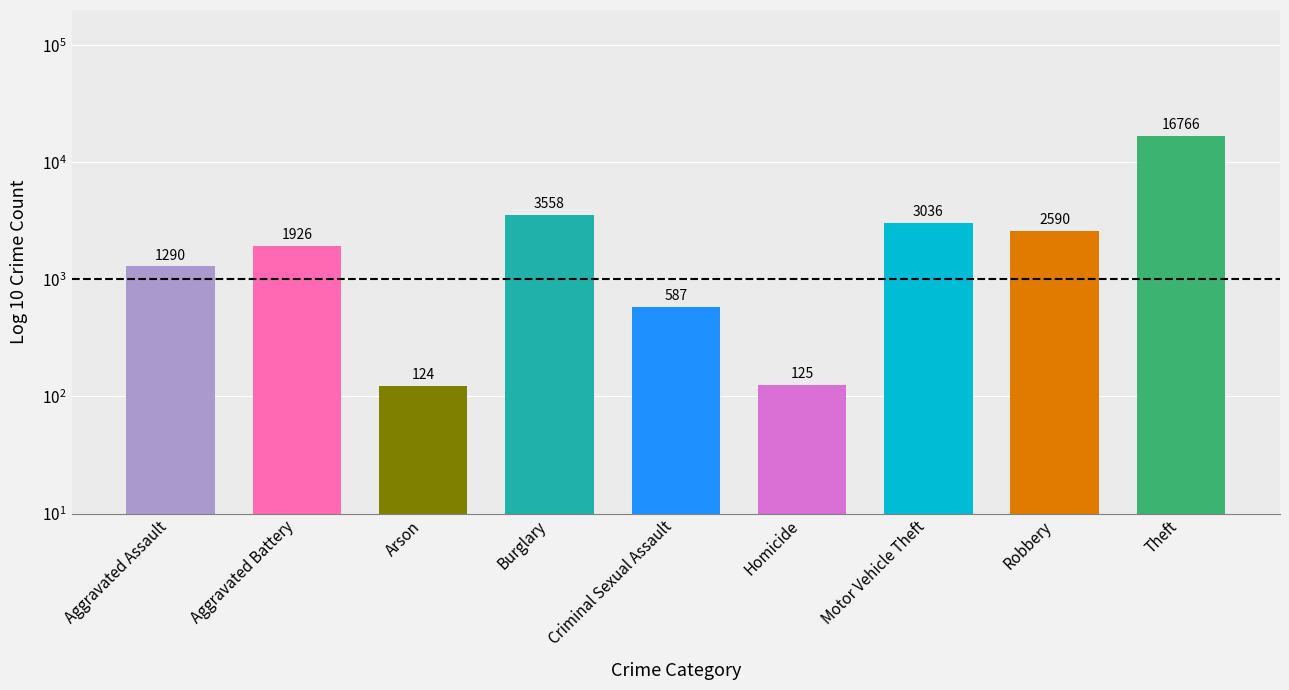

List the labels in order of value, largest first.

Theft, Burglary, Motor Vehicle Theft, Robbery, Aggravated Battery, Aggravated Assault, Criminal Sexual Assault, Homicide, Arson